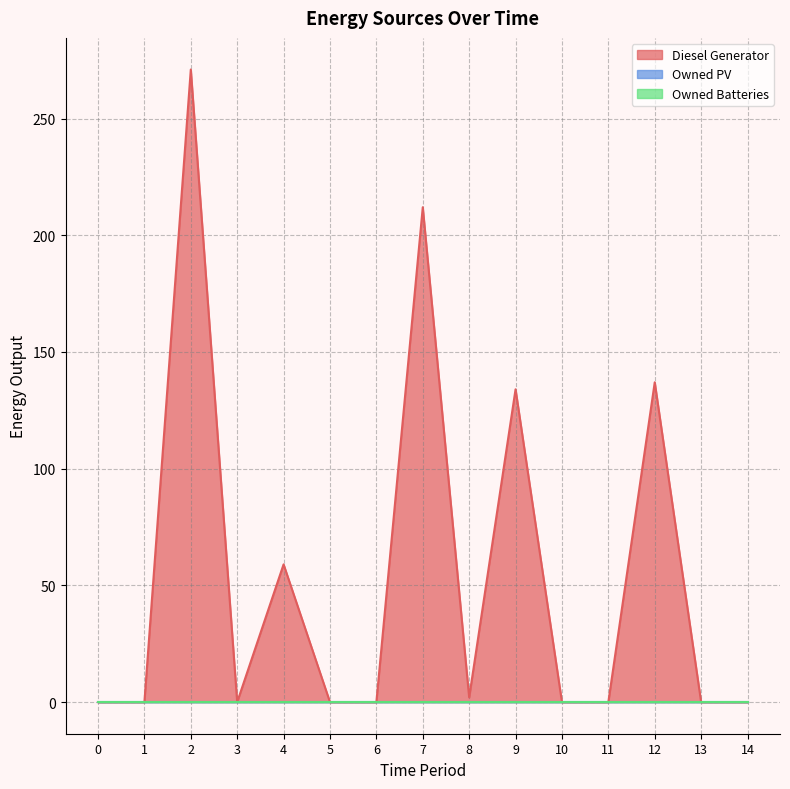

Is the value of Owned Batteries at 3 greater than the value of Owned PV at 13?

No